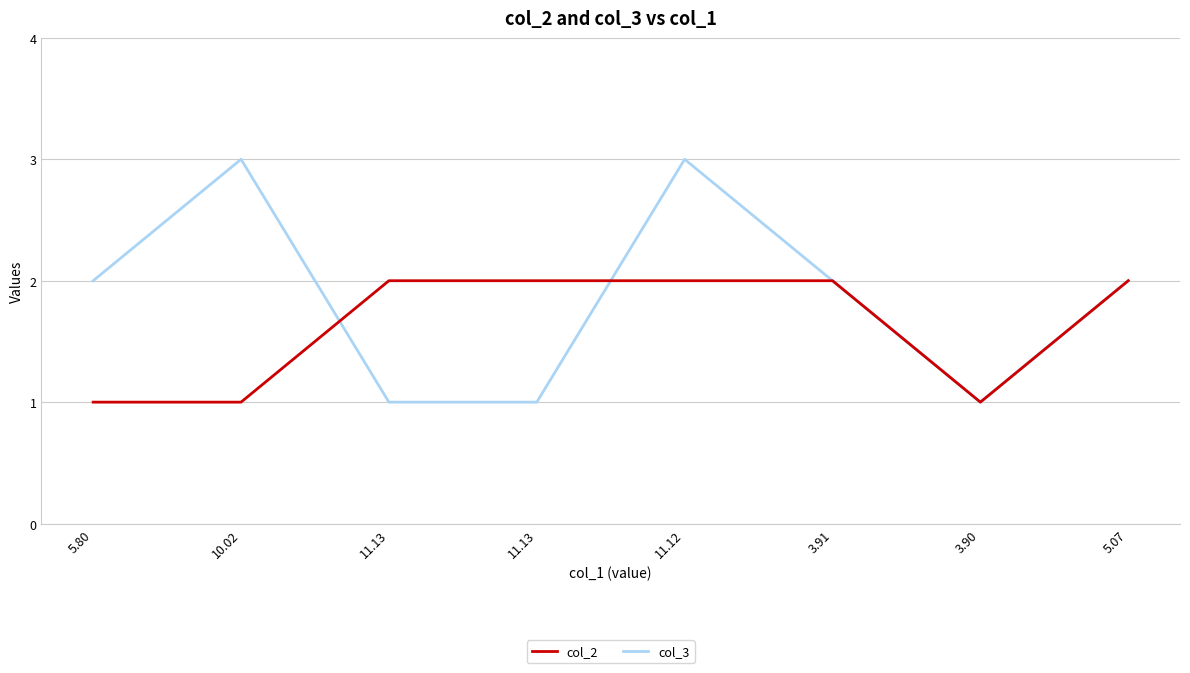

What are all the series names shown in the legend?

col_2, col_3